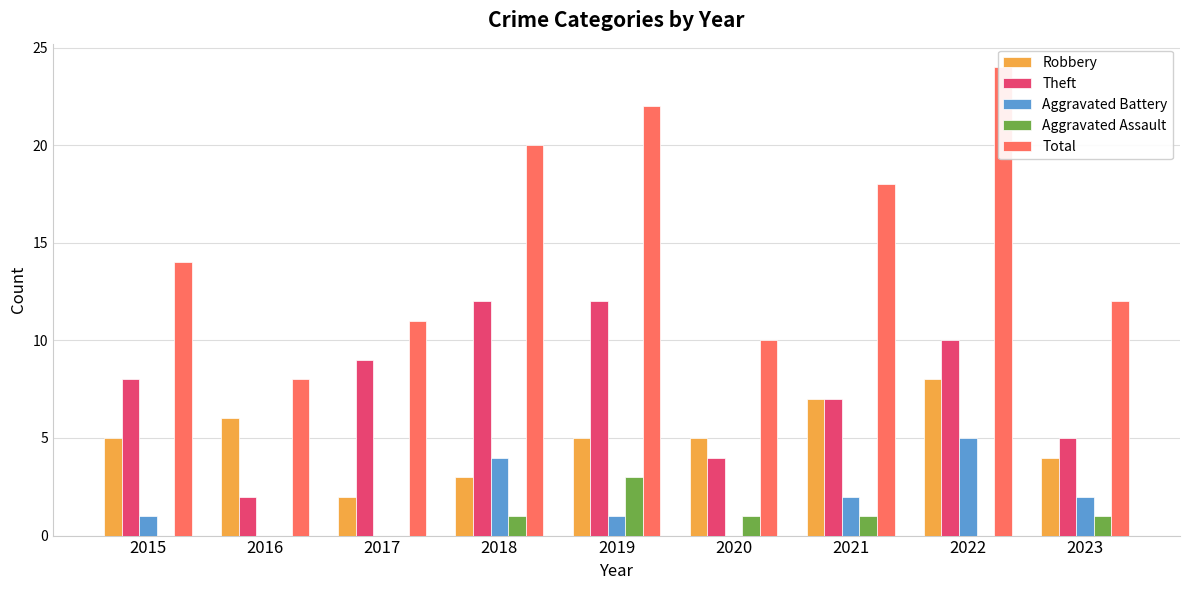

What is the sum of all Theft values?

69